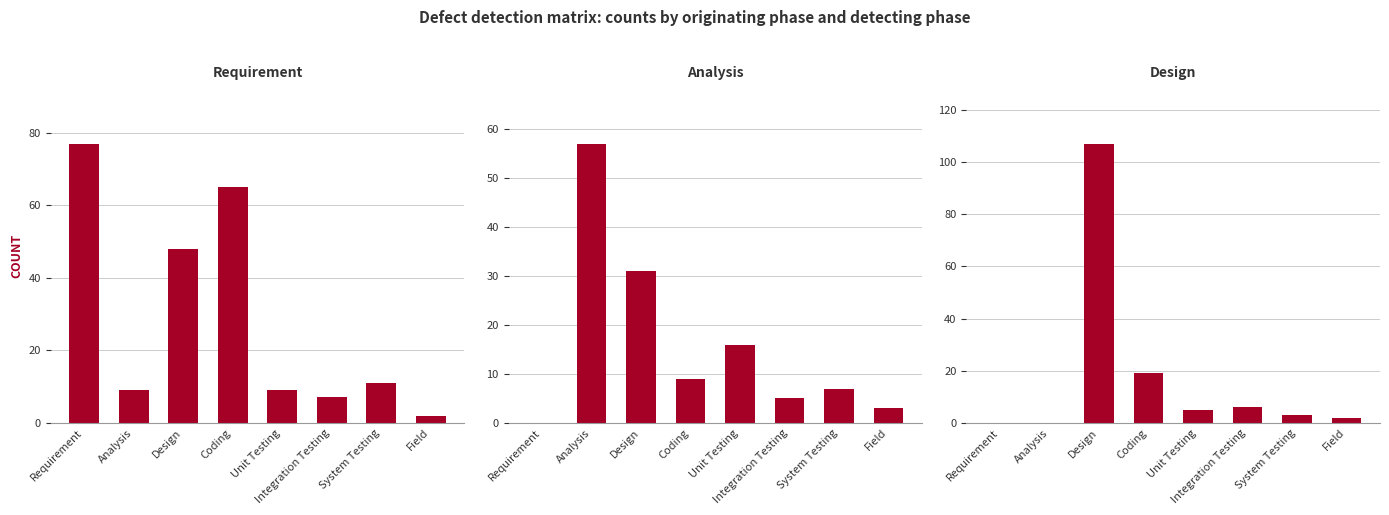

Where does the Requirement series first go above 11?

Requirement